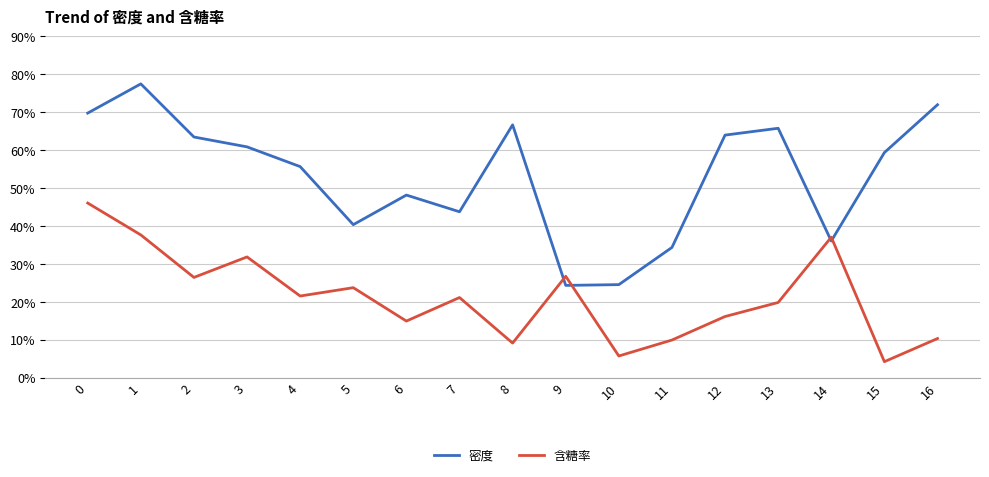

What is the difference between the maximum and second lowest values in the 密度 series?

0.5